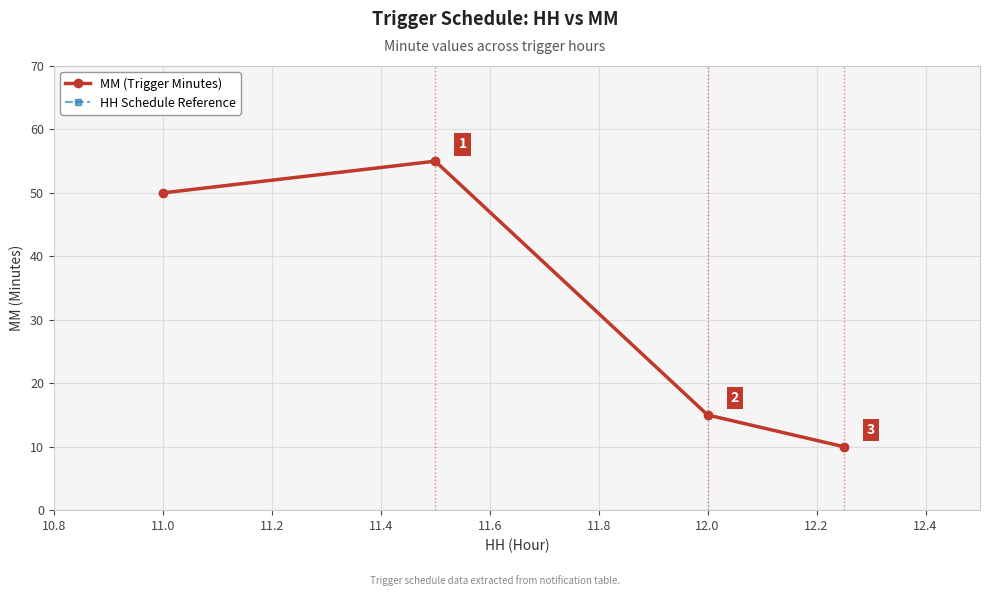

Which series has the largest total across all categories?

MM (Trigger Minutes)